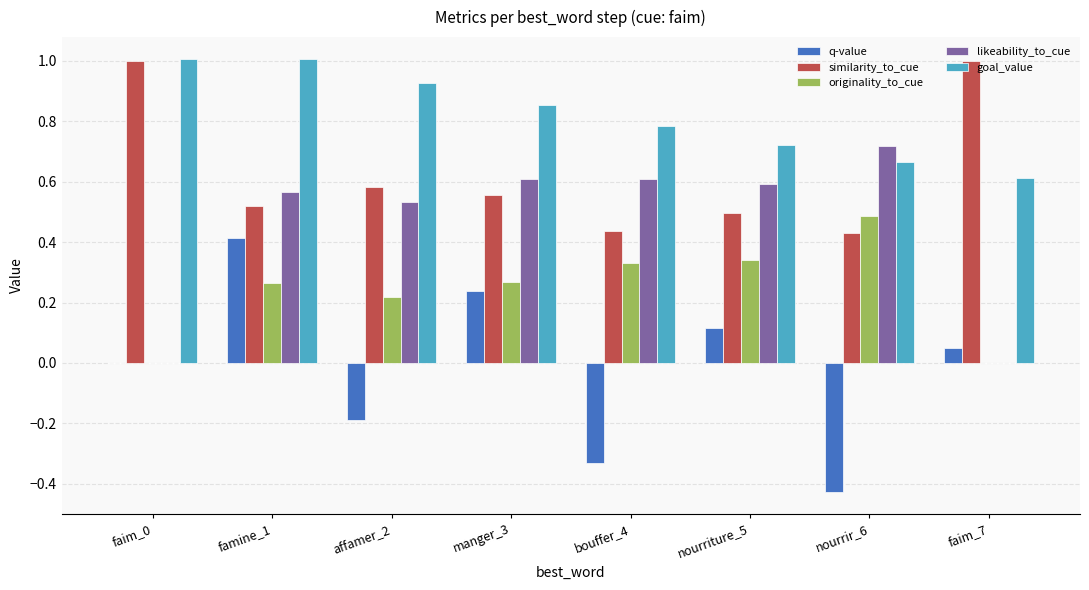

Which series has the largest total across all categories?

goal_value